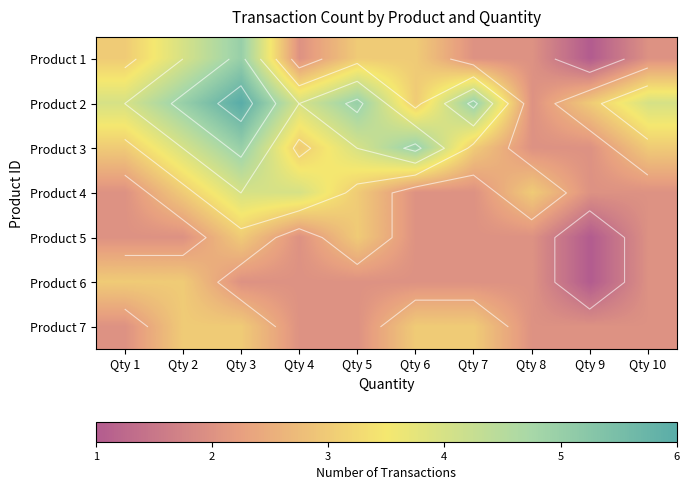

At how many categories does at least one series exceed 2?

10